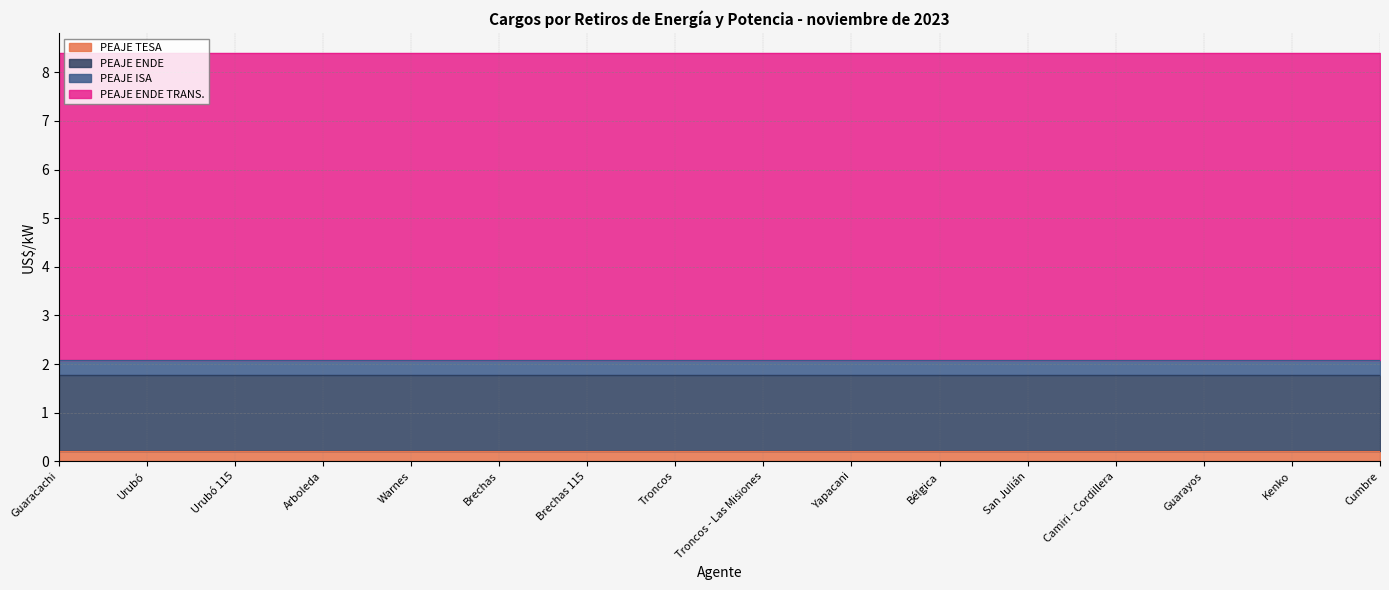

What position from the left is Bélgica?

11